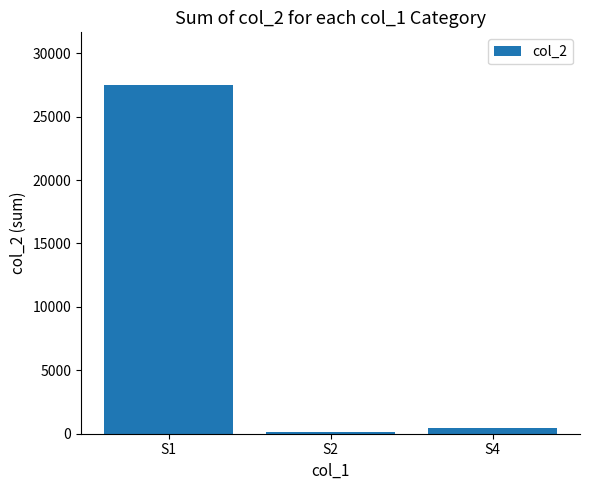

What is the change in value from S1 to S2?

-27387